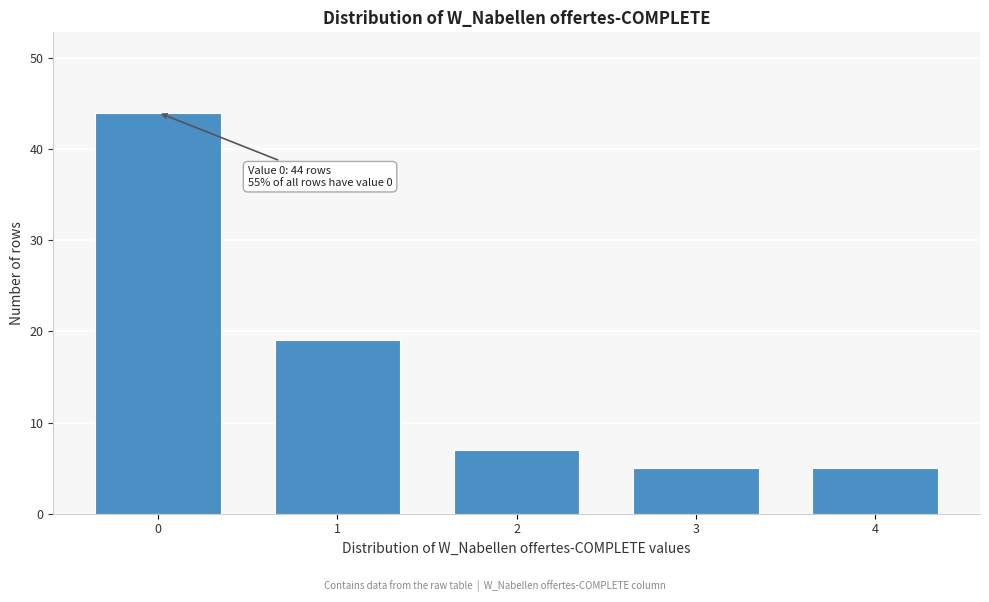

Reading left to right, list all the values displayed in this chart.

0=44	1=19	2=7	3=5	4=5